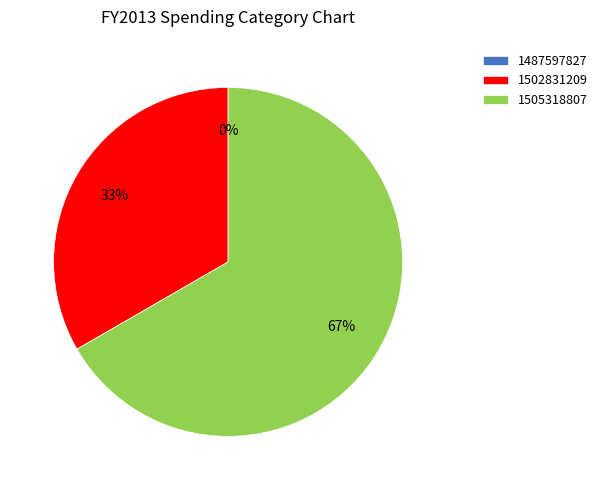

How many segments does this pie chart have?

3